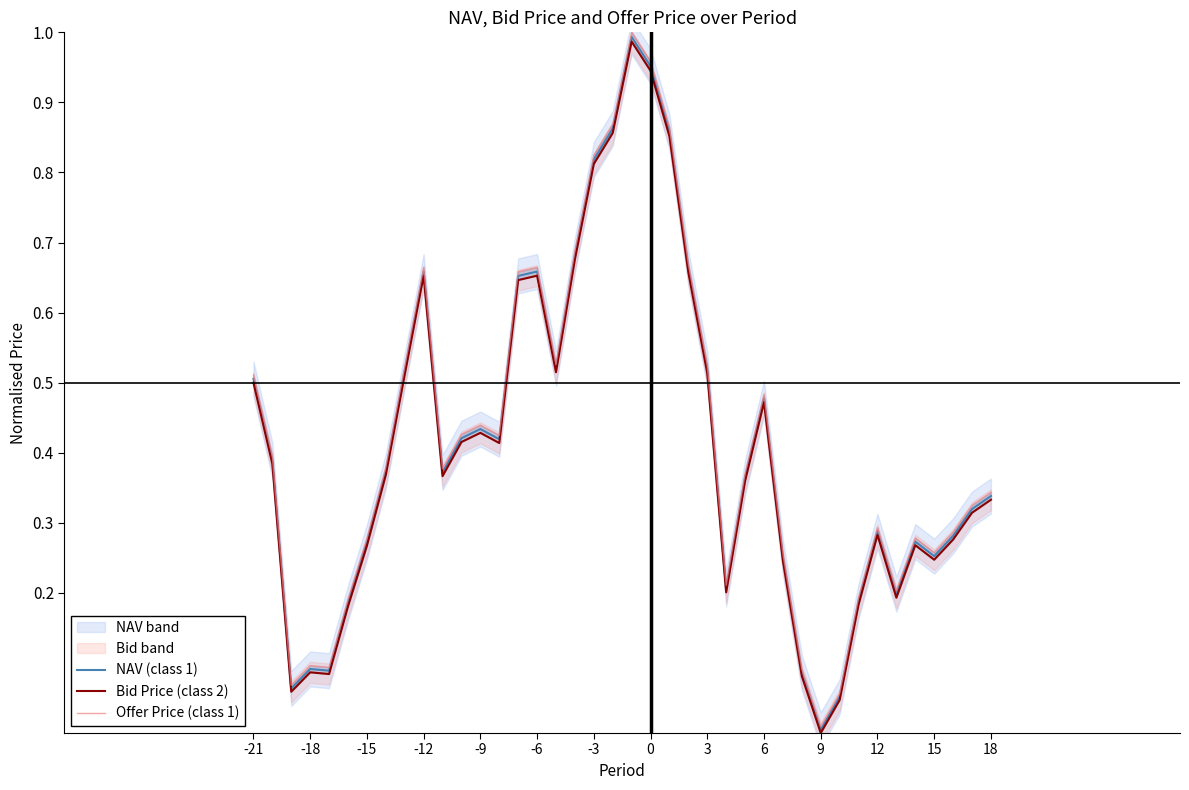

What is the value of the Bid Price (class 2) point at the 1st from the left?

0.5